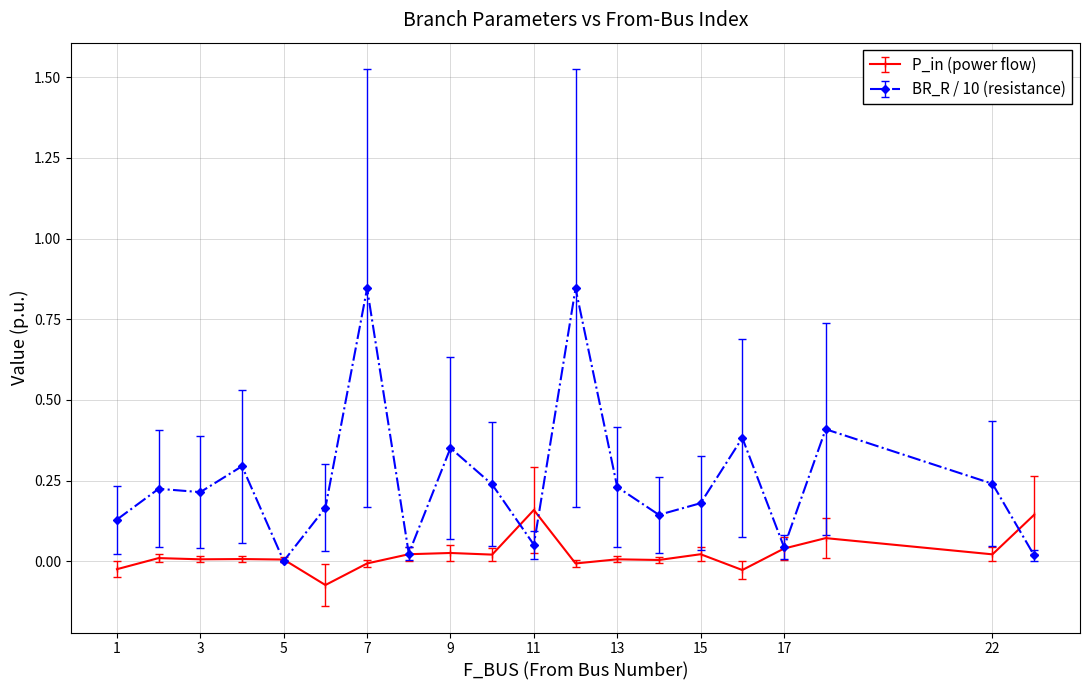

Count the number of categories in the chart.

20